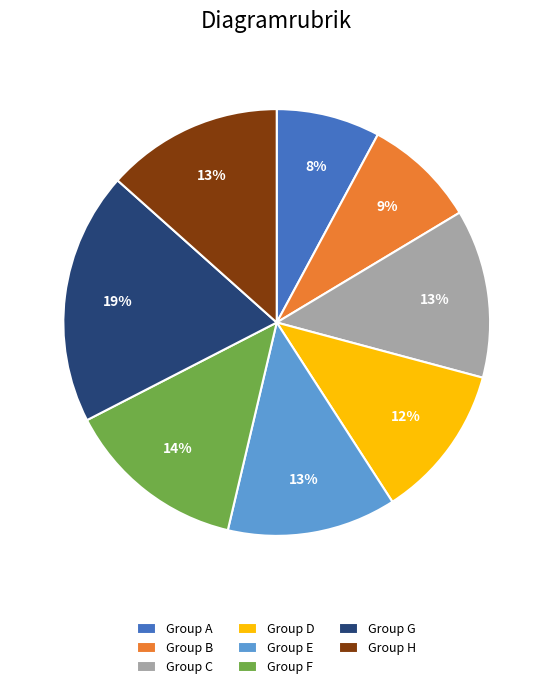

Which has a higher value, Group C or Group A?

Group C